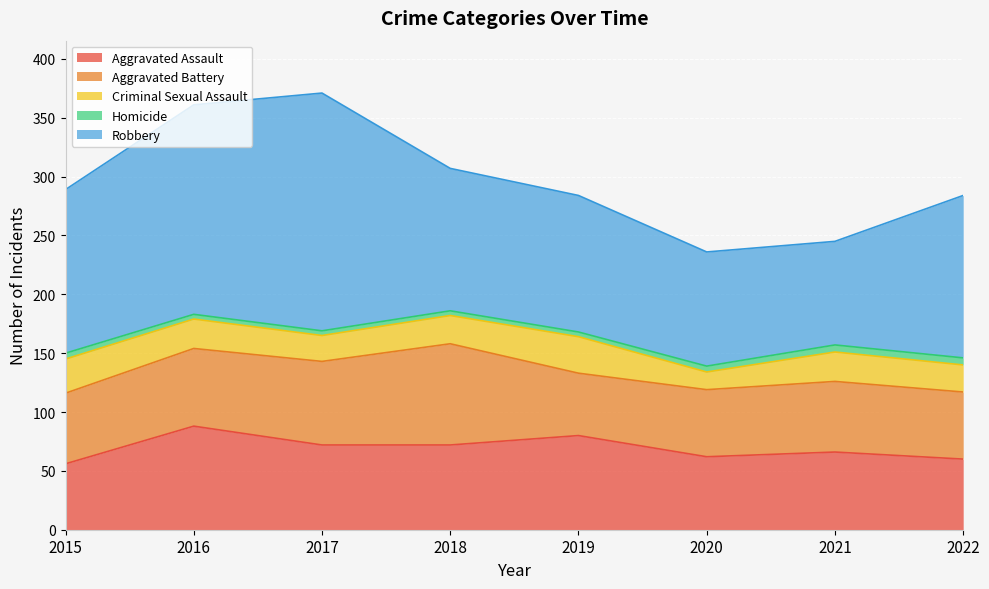

What are all the series names shown in the legend?

Aggravated Assault, Aggravated Battery, Criminal Sexual Assault, Homicide, Robbery